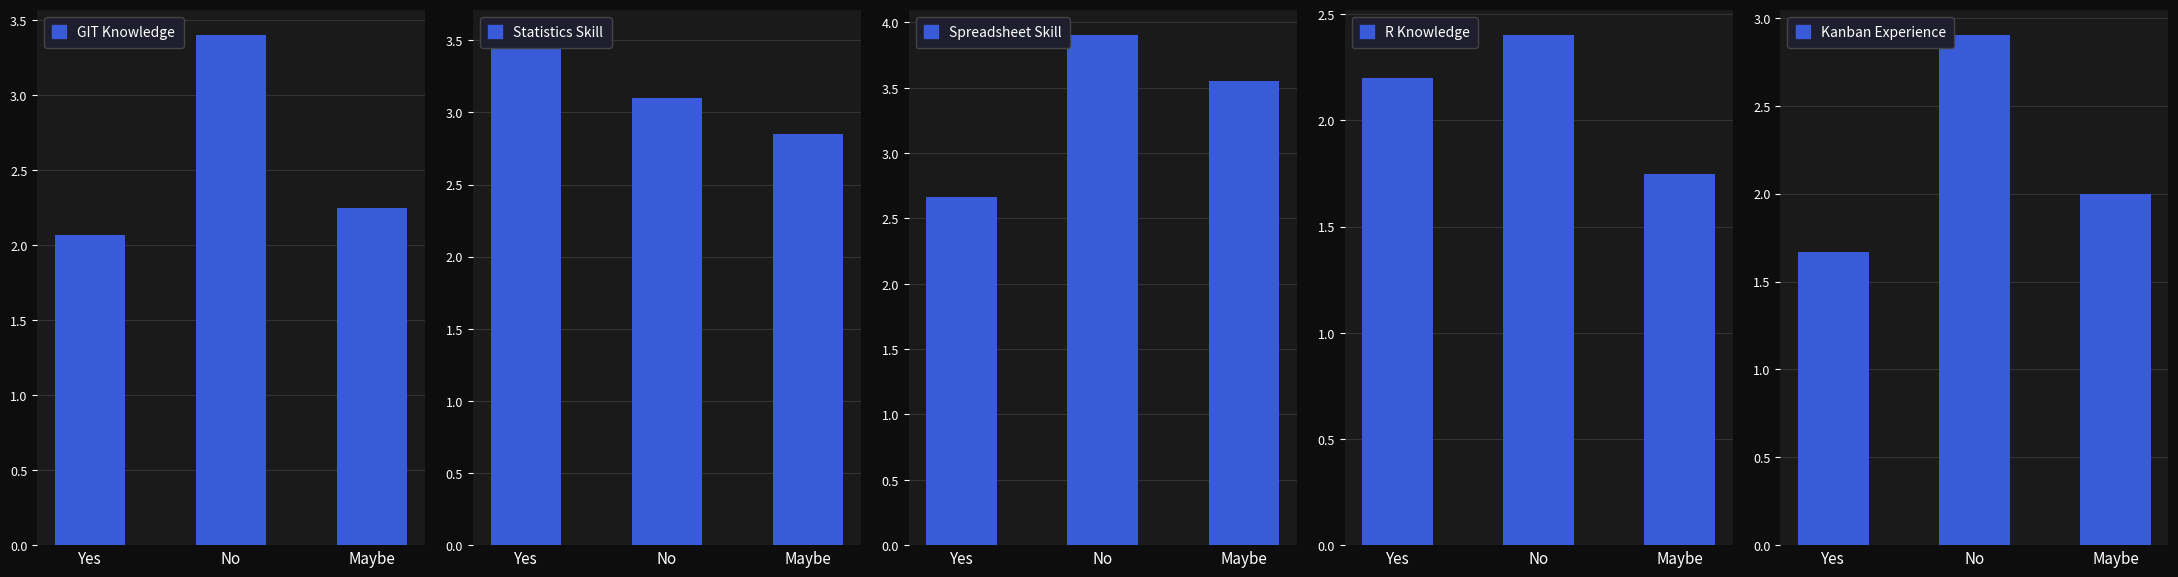

What is the smallest value displayed?

1.7